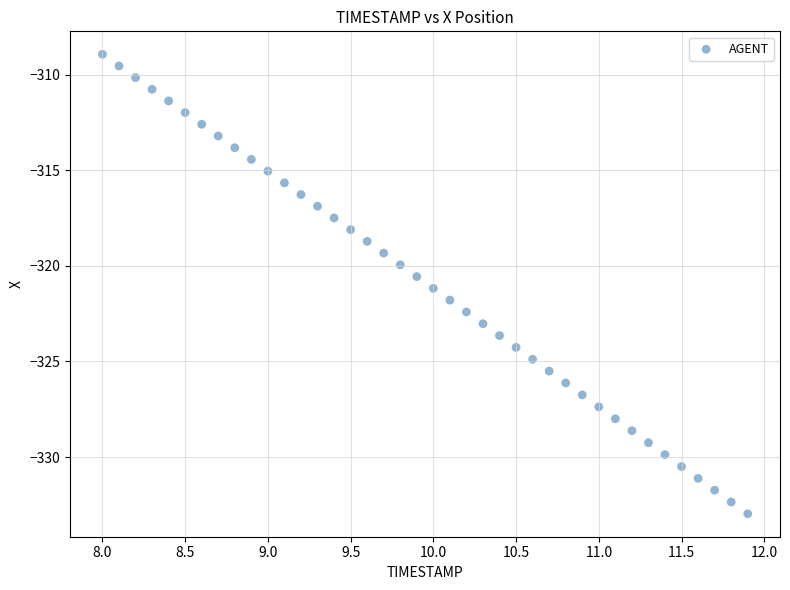

What is the range of X values (max minus min)?

3.9